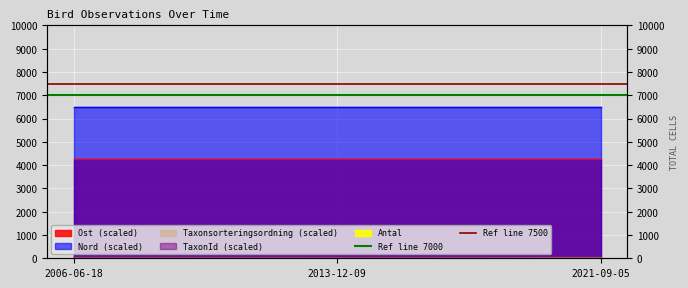

At which category does the chart reach its peak across all series?

2006-06-18